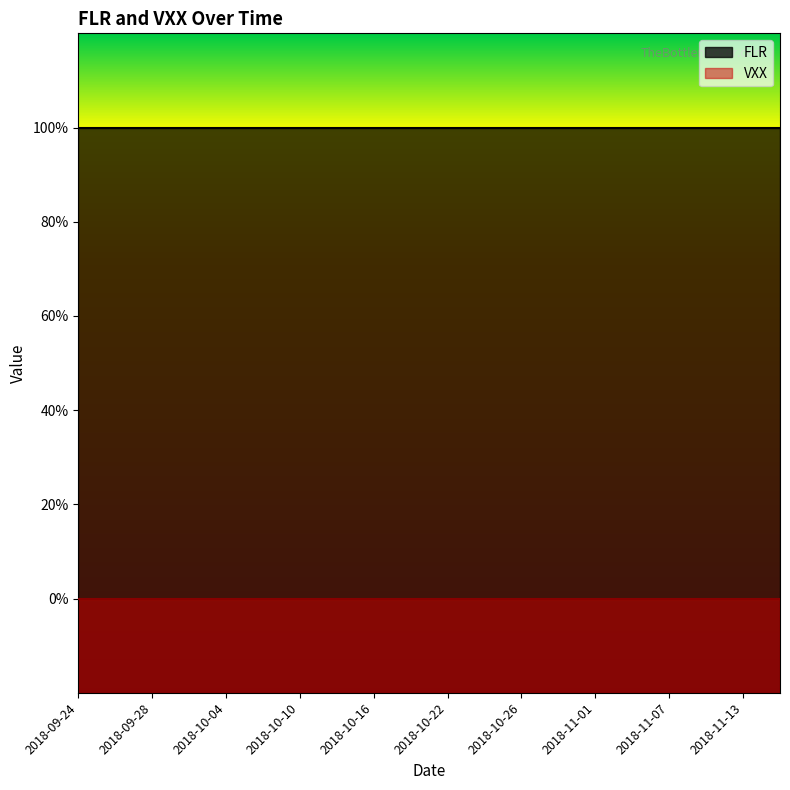

What is the label of the 14th point from the right?

2018-10-02